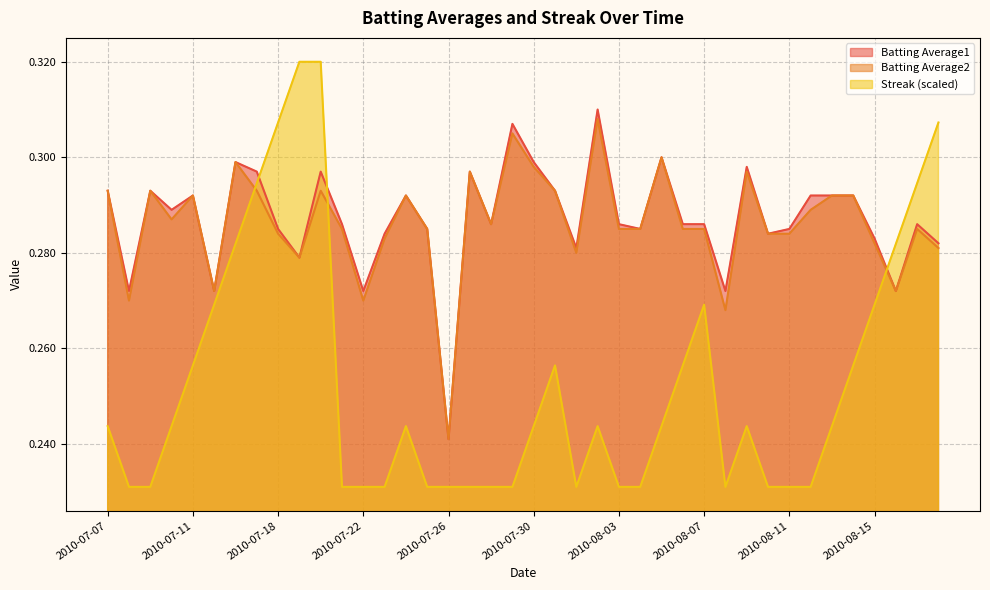

What is the approximate value of Batting Average1 at 2010-08-06?

0.3